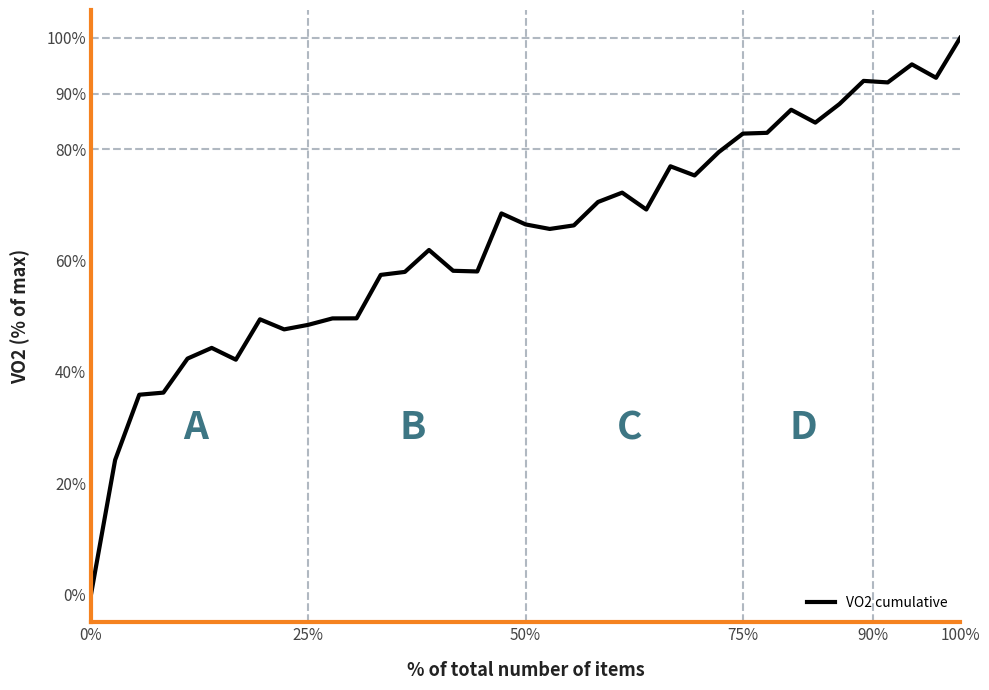

What is the difference between the maximum and minimum values?

100.0